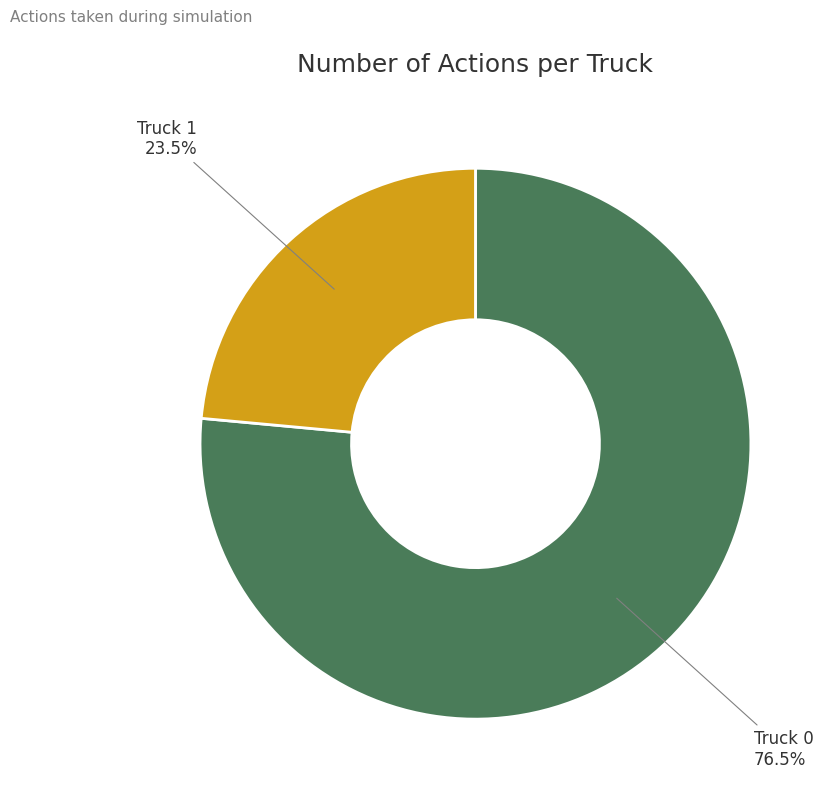

What is the largest slice in the pie chart?

Truck 0